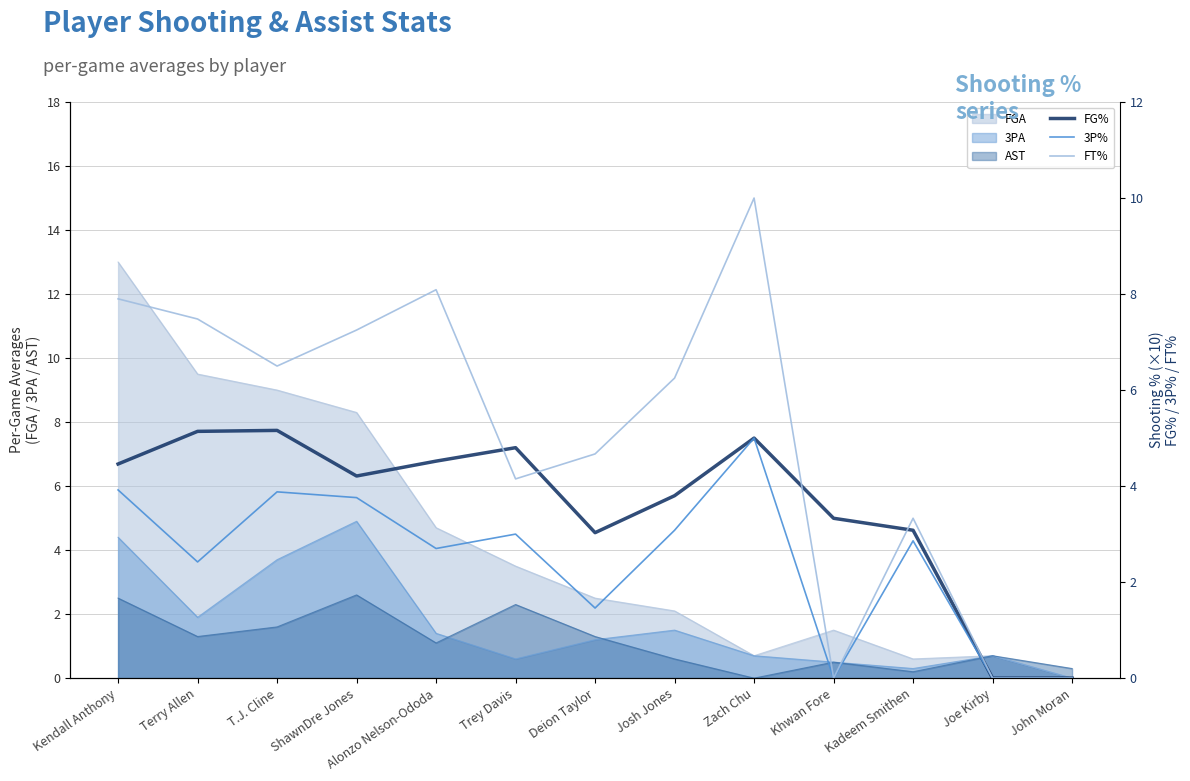

The AST series shows 0.0 at Zach Chu. True or false?

True